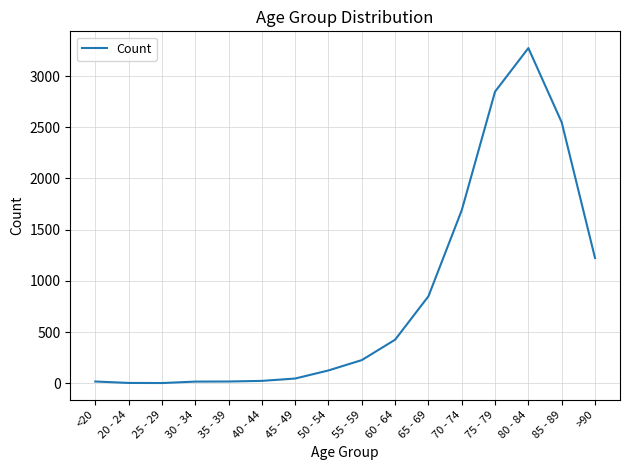

The chart shows a value of 850 at 65 - 69. True or false?

True